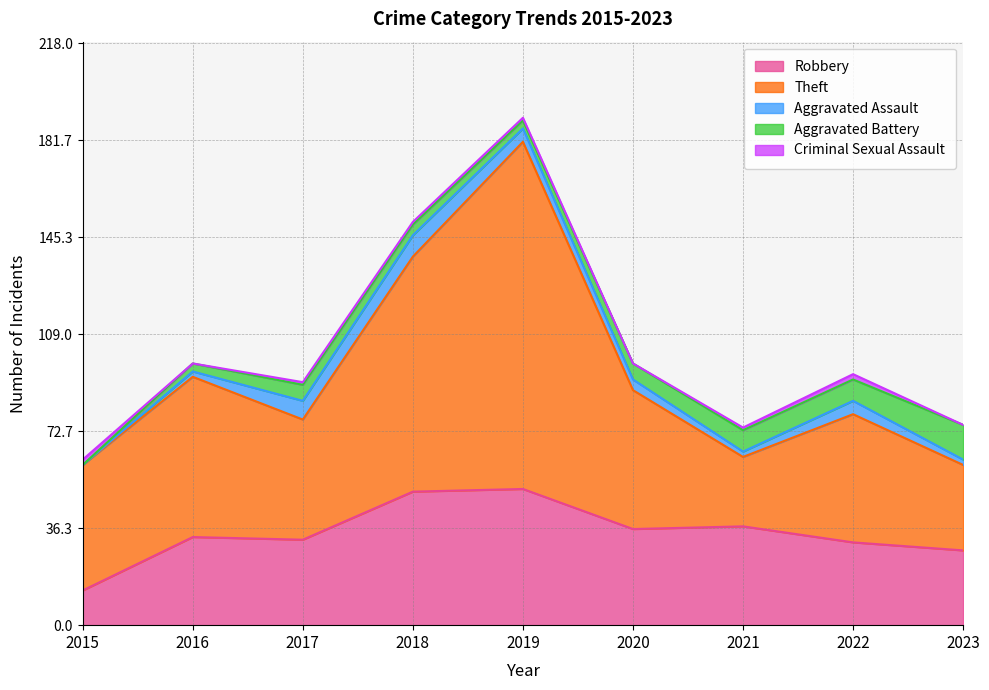

Is the value of Aggravated Battery at 2016 greater than the value of Robbery at 2016?

No